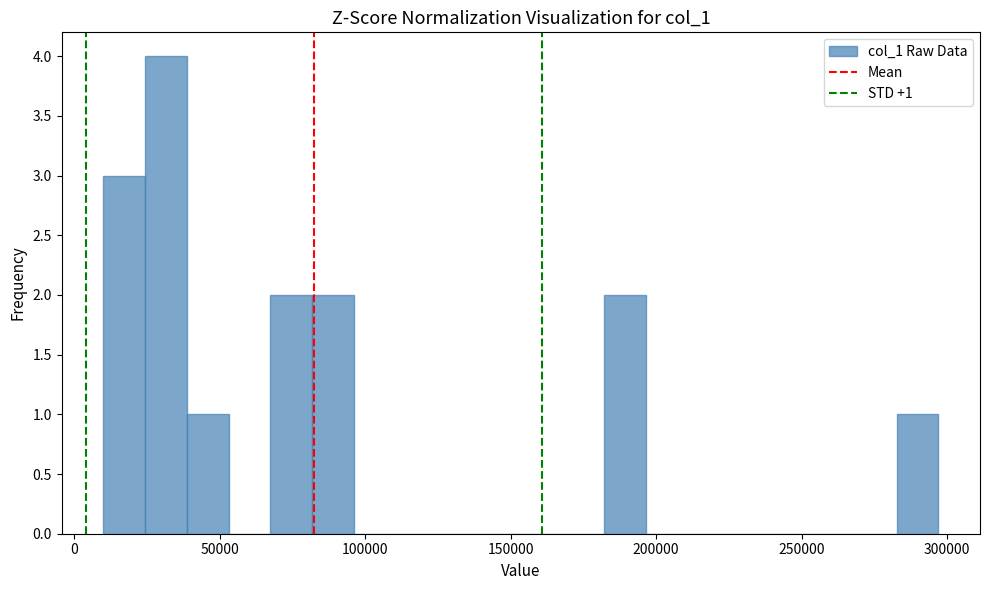

Read against the x-axis, roughly where is the centre of the tallest bar?

30000